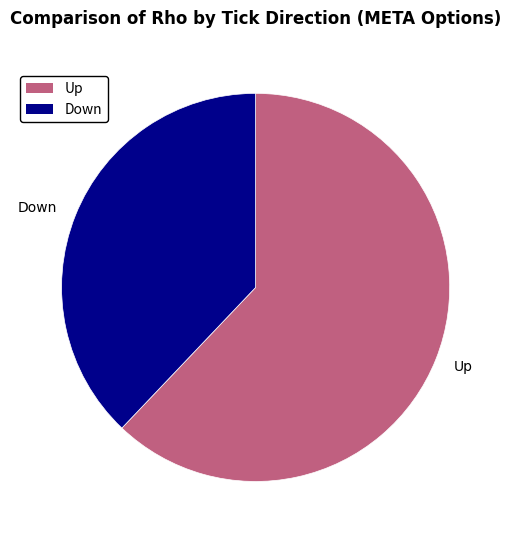

Combined, do Down and Up account for over 50%?

Yes